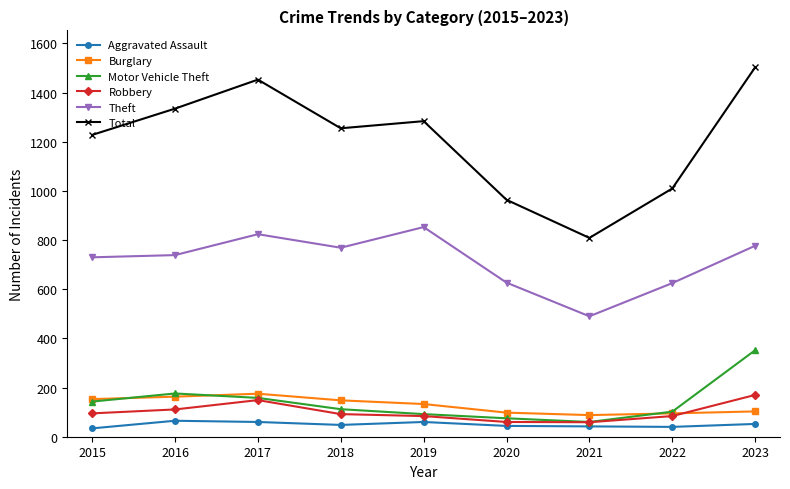

Between 2017 and 2018, which series saw the biggest shift?

Total